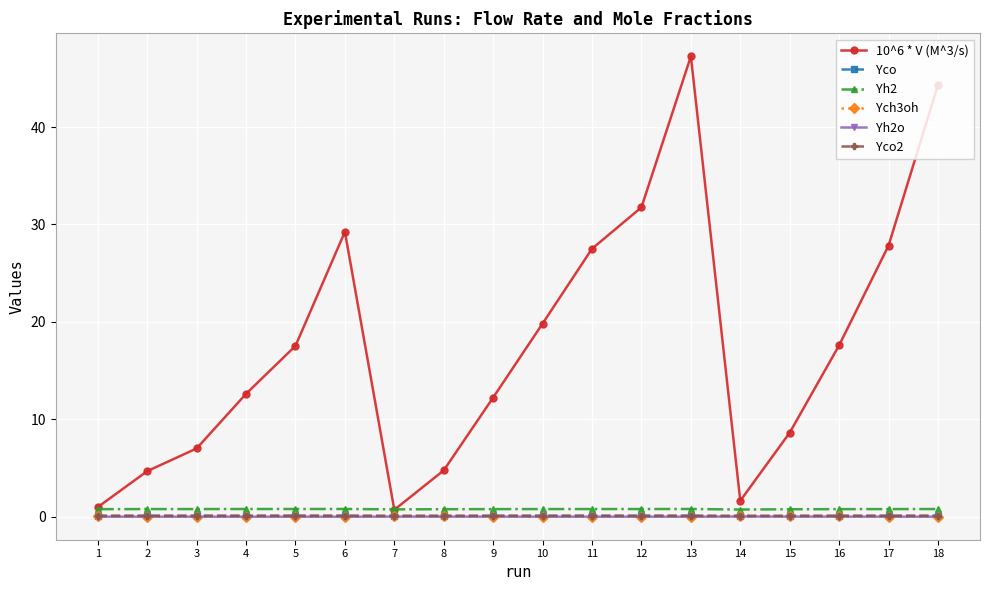

What is the spread (max minus min) of values at 13?

47.3